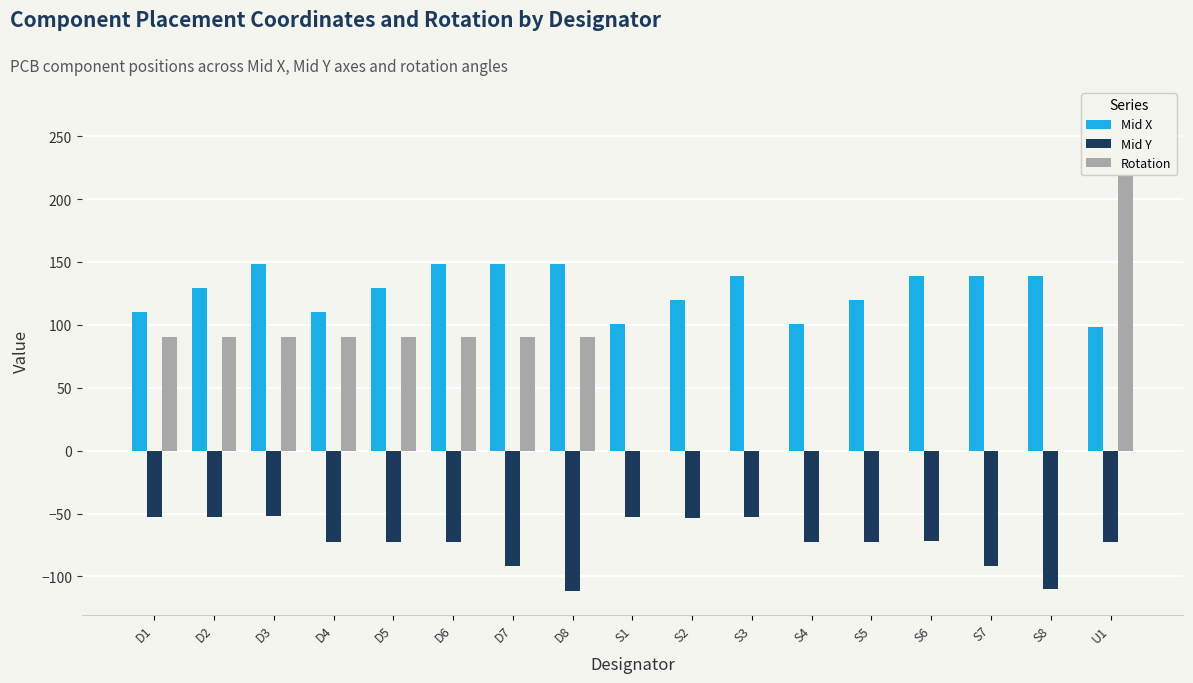

Where does the Rotation series first go above 90?

U1